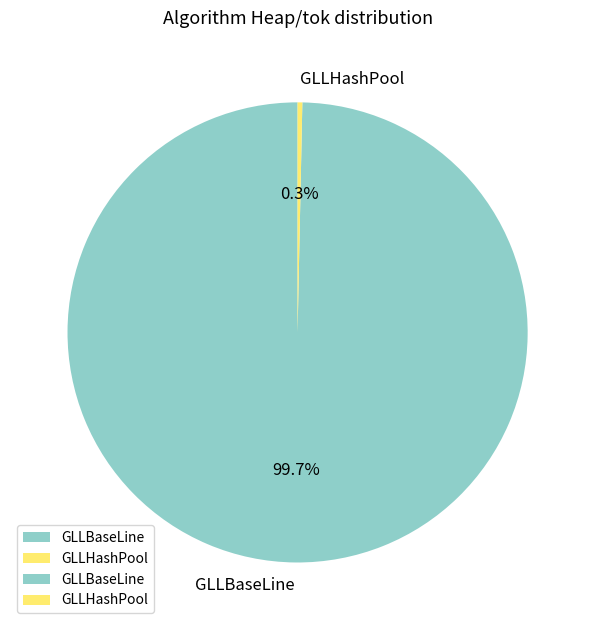

True or false: GLLHashPool accounts for 0% of the total.

True